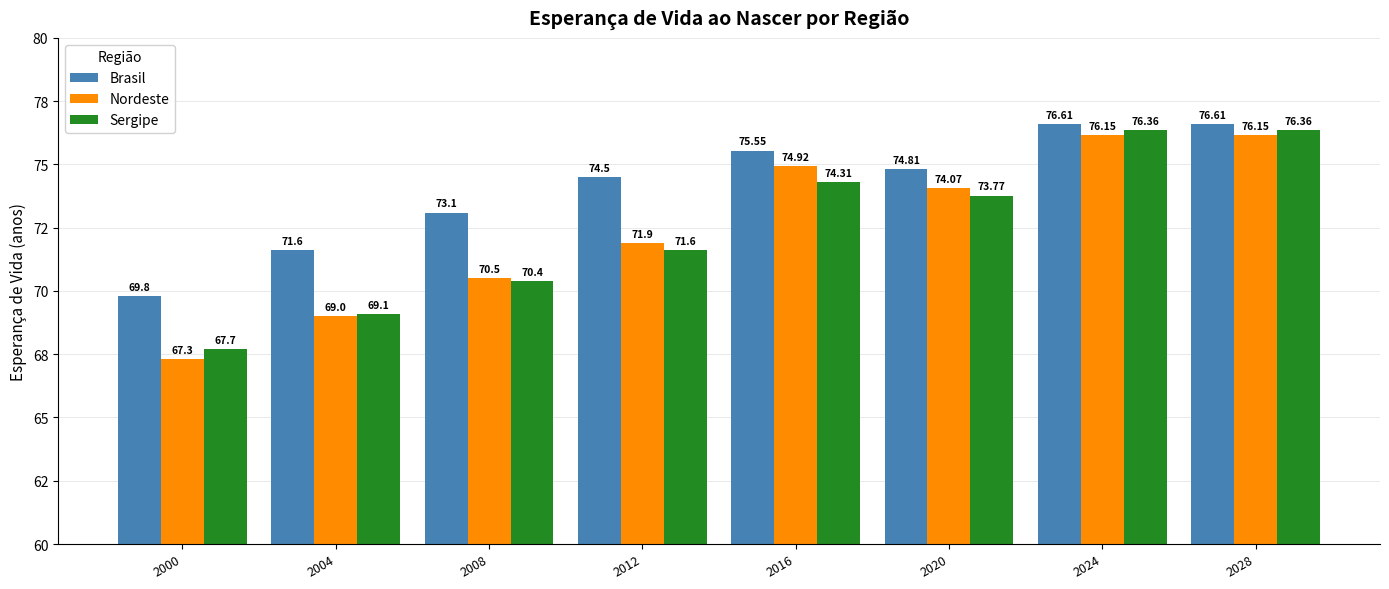

What are all the series names shown in the legend?

Brasil, Nordeste, Sergipe